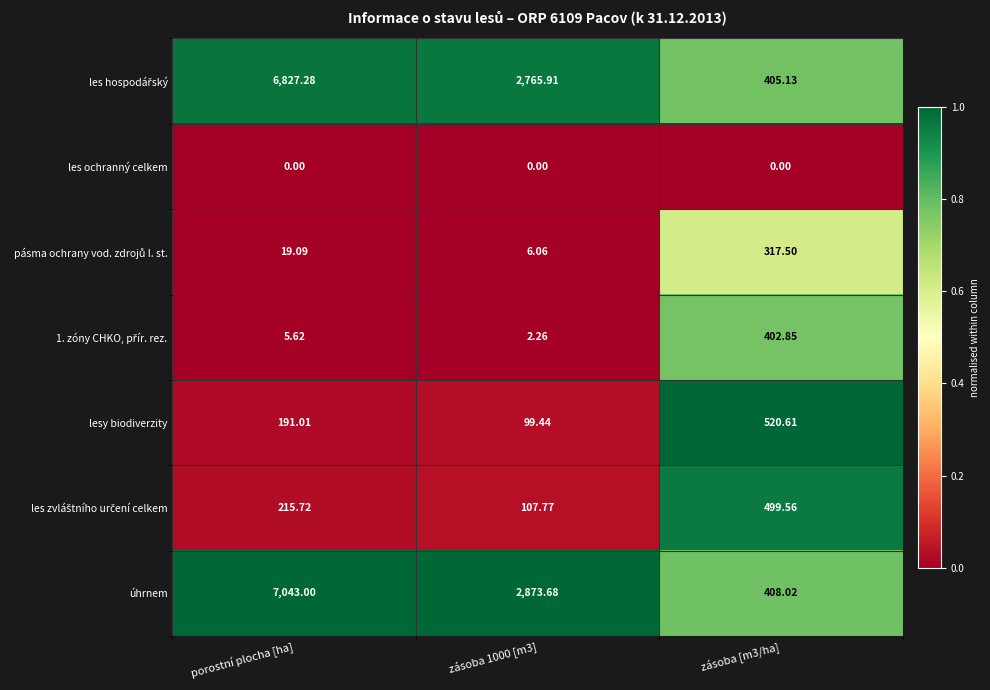

Which series has the largest total across all categories?

úhrnem